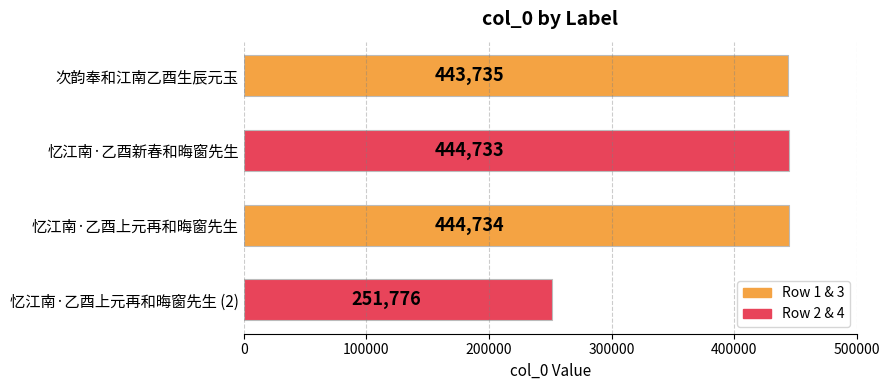

Reading top to bottom, list all the values displayed in this chart.

443735	444733	444734	251776